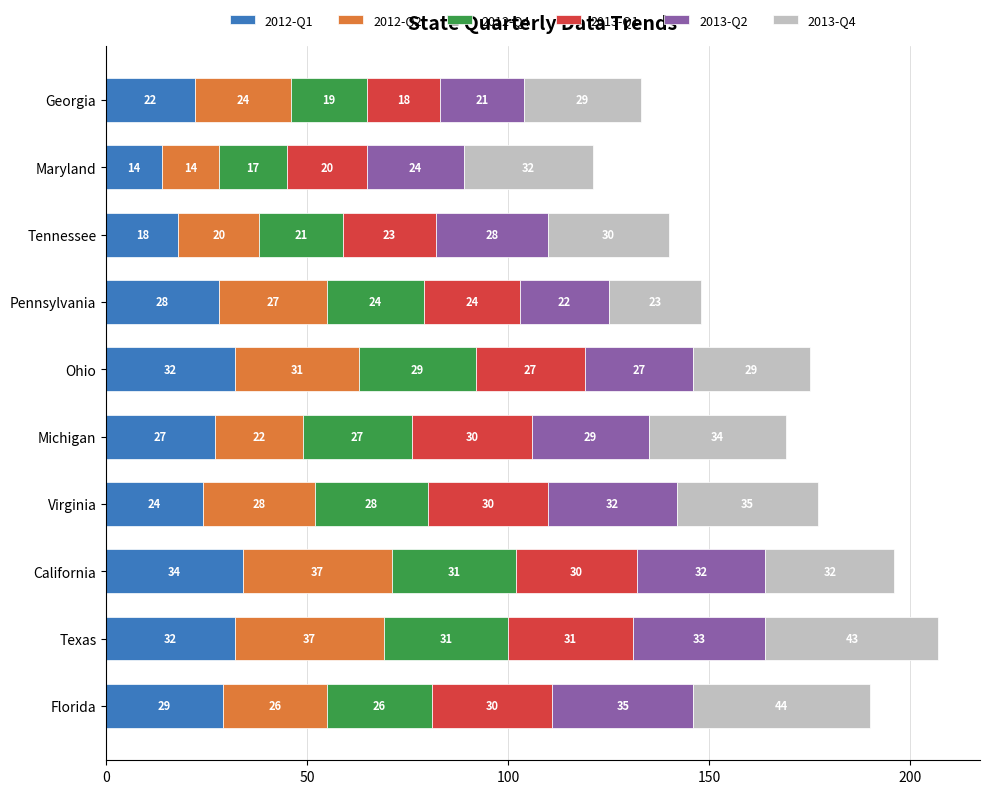

Where is 2012-Q1 nearest to the value 24?

Virginia